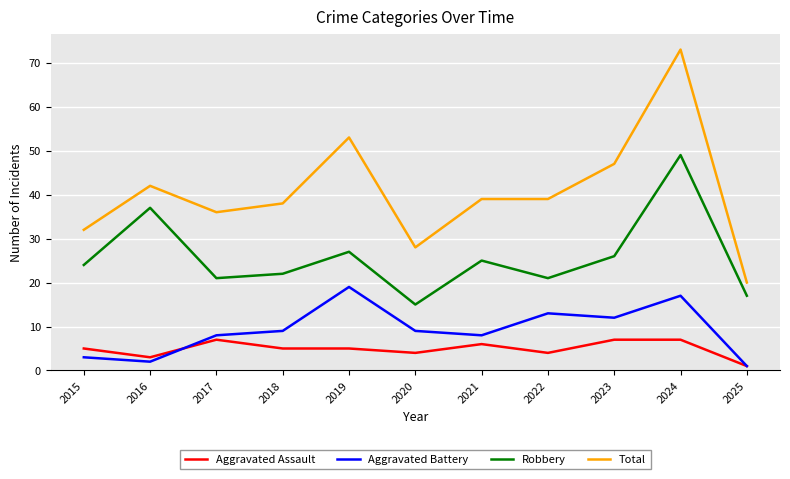

True or false: Robbery has more than 0 interior local peaks.

True